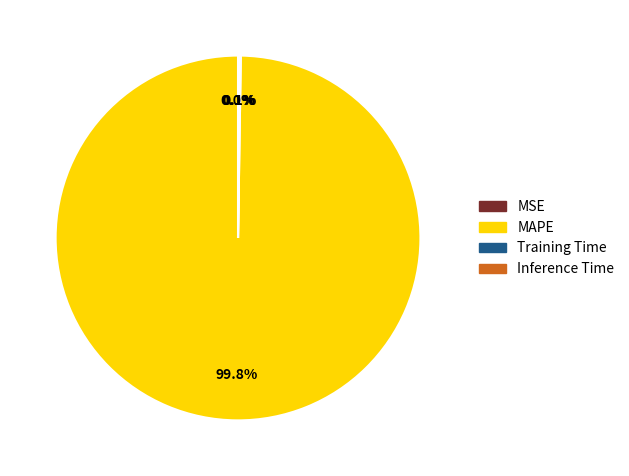

Which slice is the largest?

MAPE